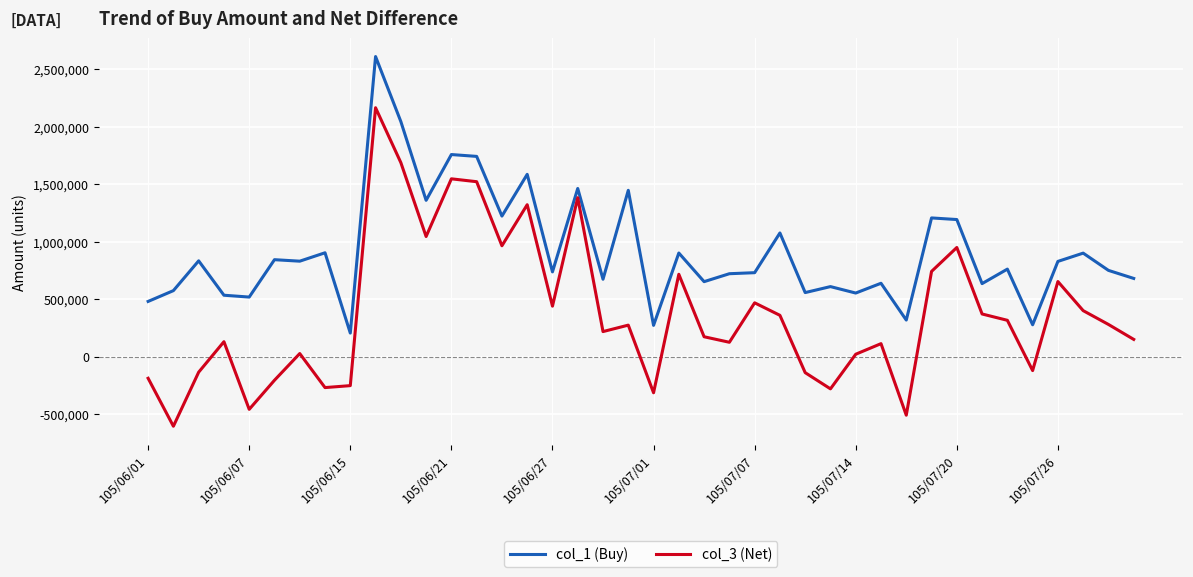

Which series has the widest spread of values?

col_3 (Net)